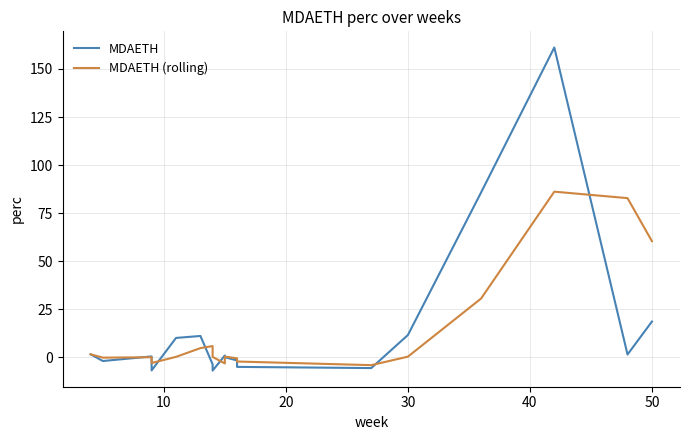

Reading left to right, extract all data points from this chart.

MDAETH: 1.6	-1.9	0.5	-2.5	-6.8	10.1	11.1	-3.6	-6.9	1.0	0.1	0.1	-1.6	-4.9	-5.6	11.6	85.8	161.2	1.5	18.6
MDAETH (rolling): 1.6	-0.1	0.1	-1.3	-2.9	0.3	4.8	5.9	0.2	-3.2	-1.9	0.4	-0.5	-2.2	-4.0	0.4	30.6	86.2	82.8	60.4